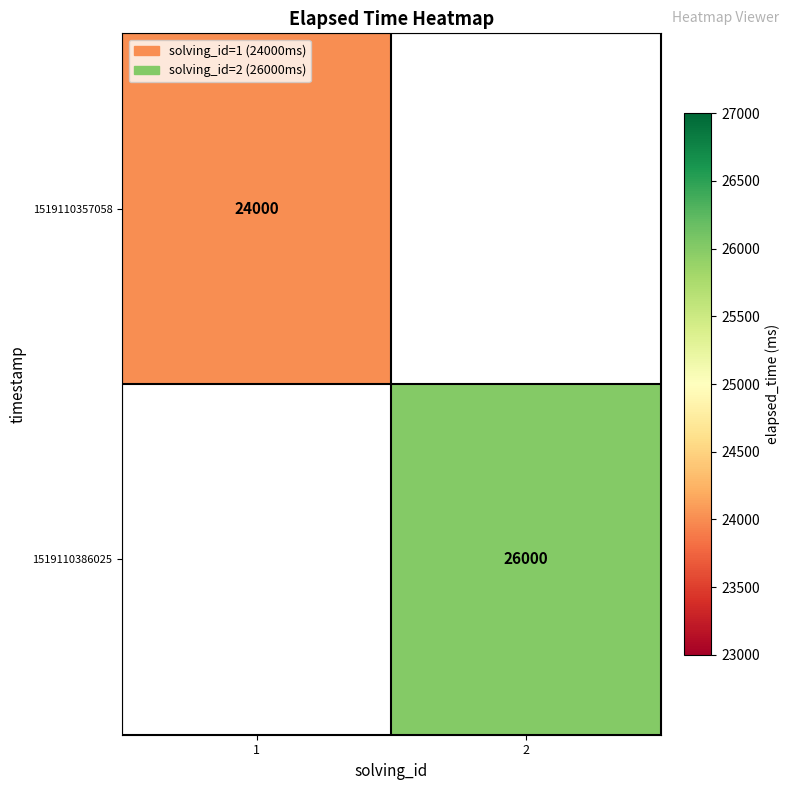

True or false: 1519110357058 has a value of 34930.3 at 1.

False